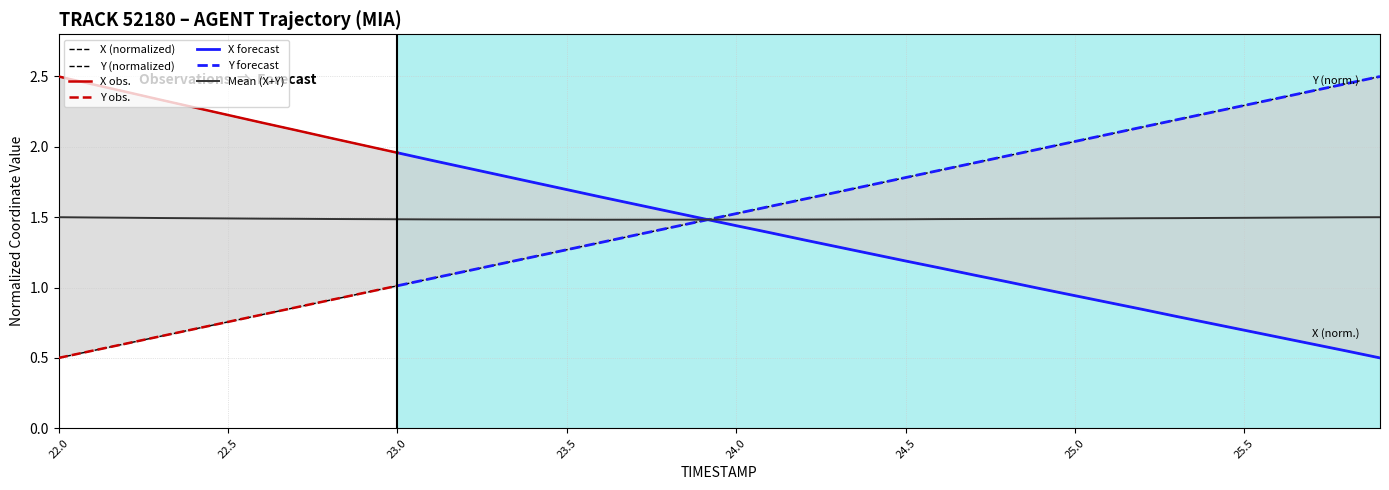

True or false: X and Y intersect in this chart.

True